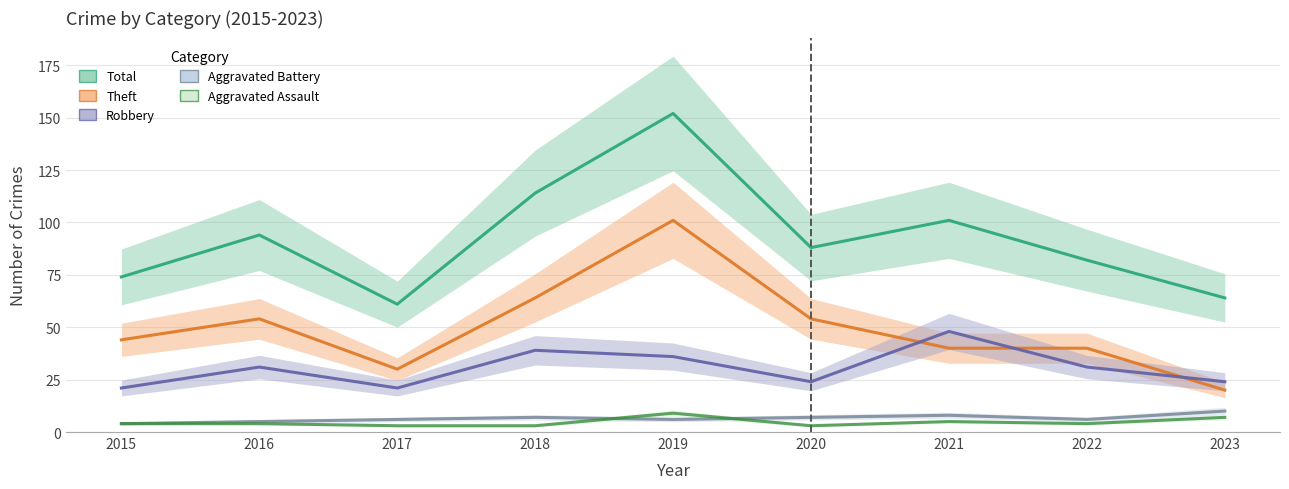

Reading right to left, list all the values displayed in this chart.

Robbery: 2023=24	2022=31	2021=48	2020=24	2019=36	2018=39	2017=21	2016=31	2015=21
Theft: 2023=20	2022=40	2021=40	2020=54	2019=101	2018=64	2017=30	2016=54	2015=44
Total: 2023=64	2022=82	2021=101	2020=88	2019=152	2018=114	2017=61	2016=94	2015=74
Aggravated Assault: 2023=7	2022=4	2021=5	2020=3	2019=9	2018=3	2017=3	2016=4	2015=4
Aggravated Battery: 2023=10	2022=6	2021=8	2020=7	2019=6	2018=7	2017=6	2016=5	2015=4